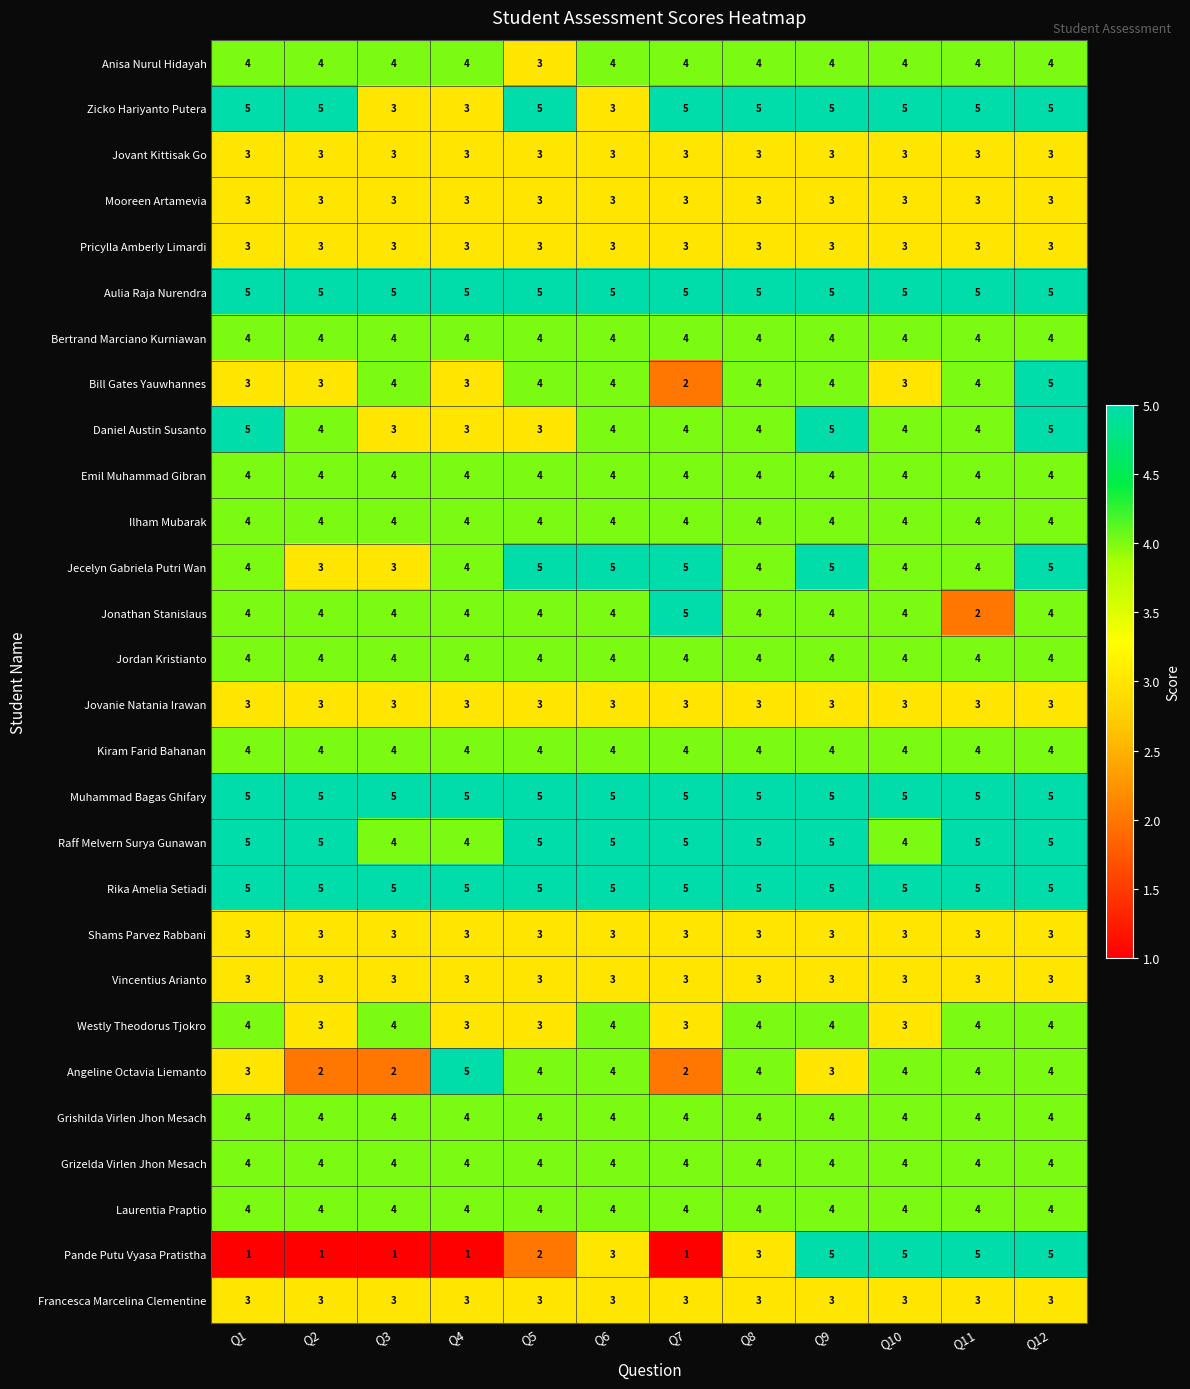

At how many categories does at least one series exceed 4?

12